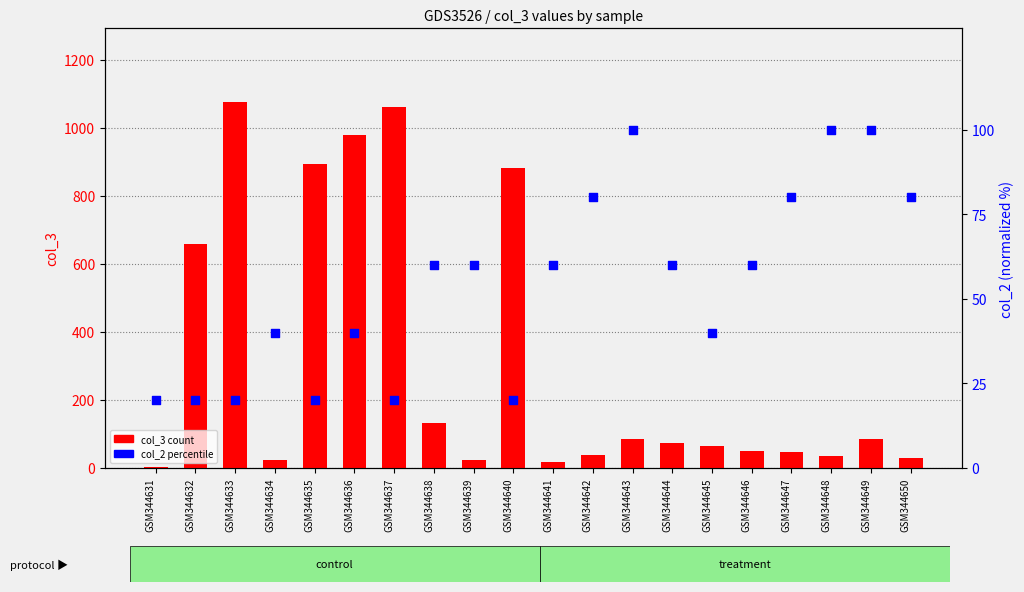

At which category is the sum across all series the highest?

GSM344633